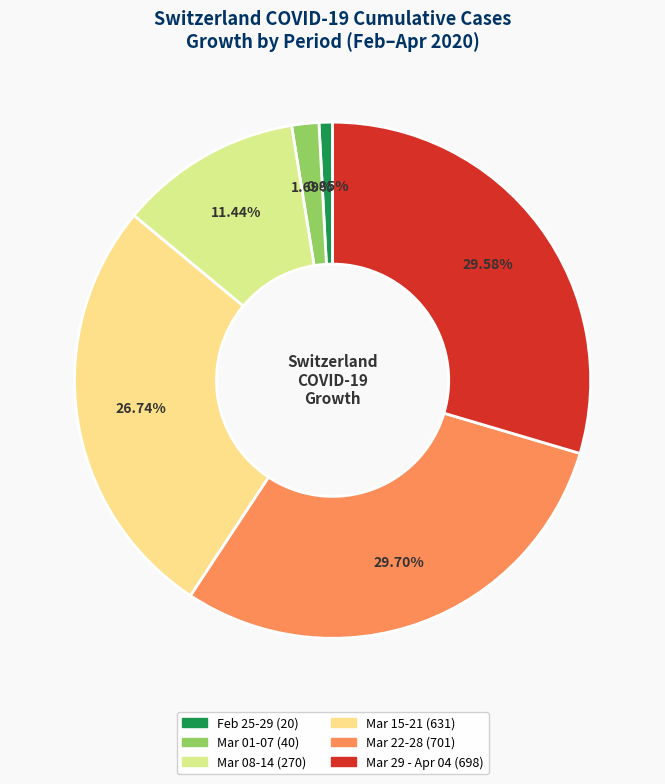

How many slices are in this pie chart?

6